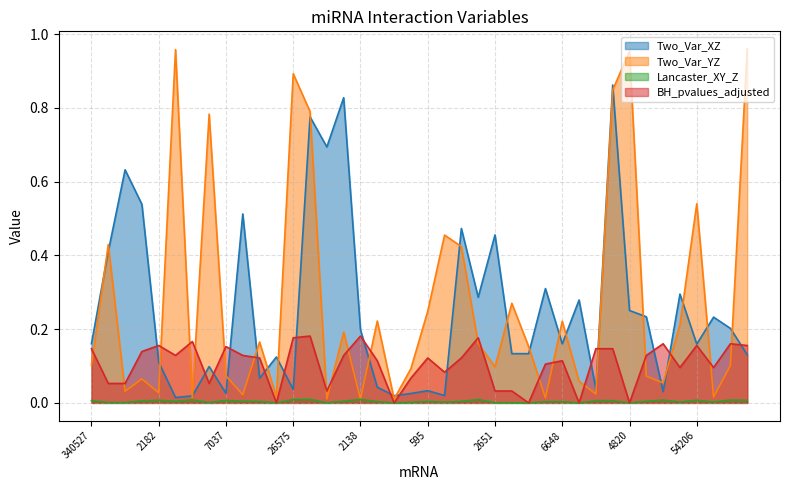

How many series are shown in this chart?

4